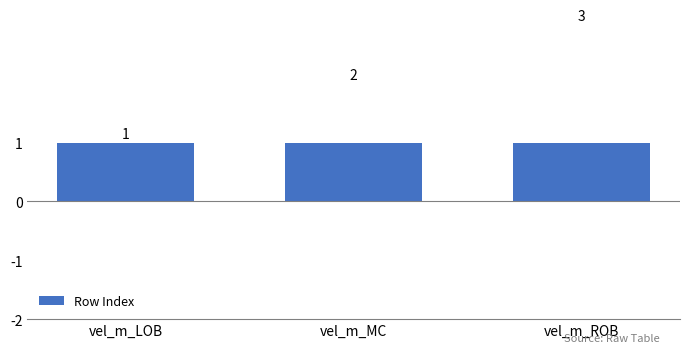

List the labels in order of value, smallest first.

vel_m_LOB, vel_m_MC, vel_m_ROB